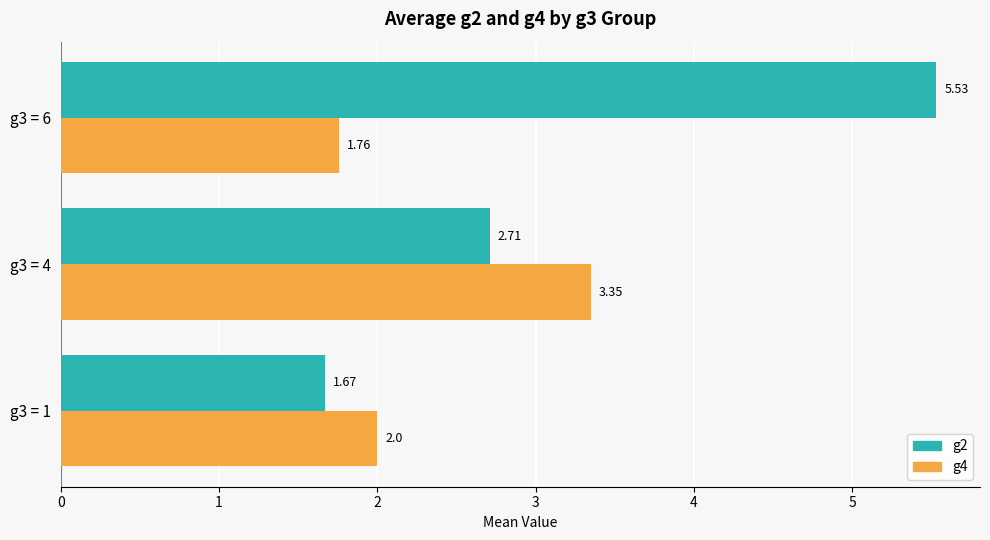

What is the average value of the g2 series?

3.3